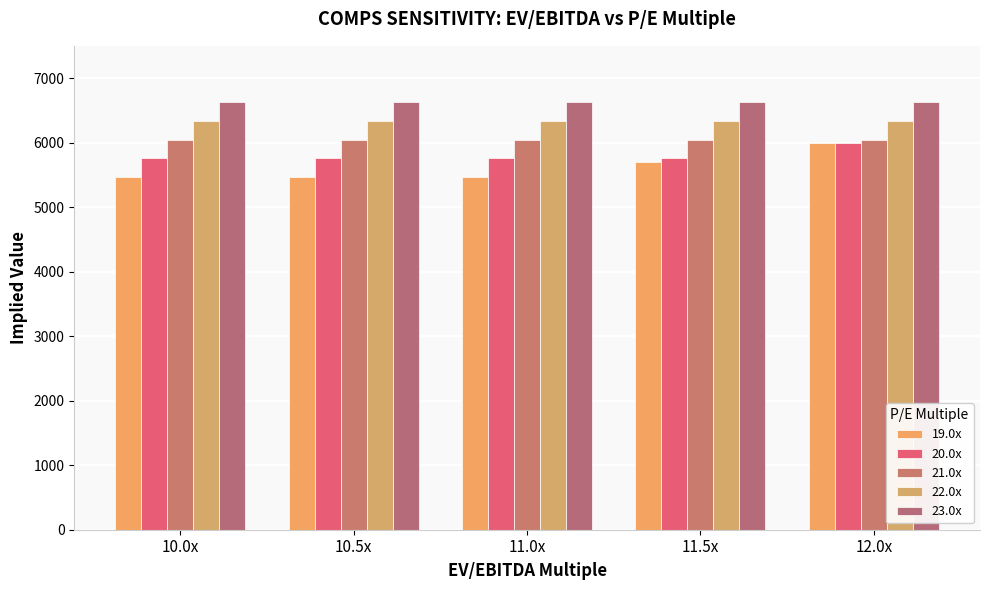

What is the spread (max minus min) of values at 11.0x?

1152